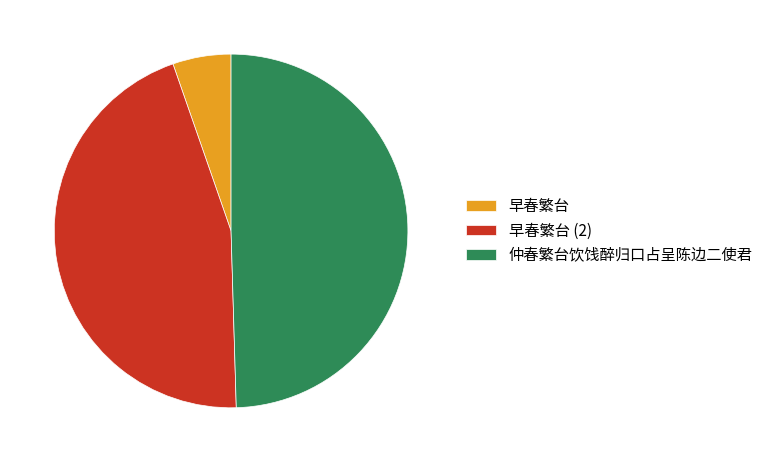

Is it true that 仲春繁台饮饯醉归口占呈陈边二使君 is 59% of the pie?

False